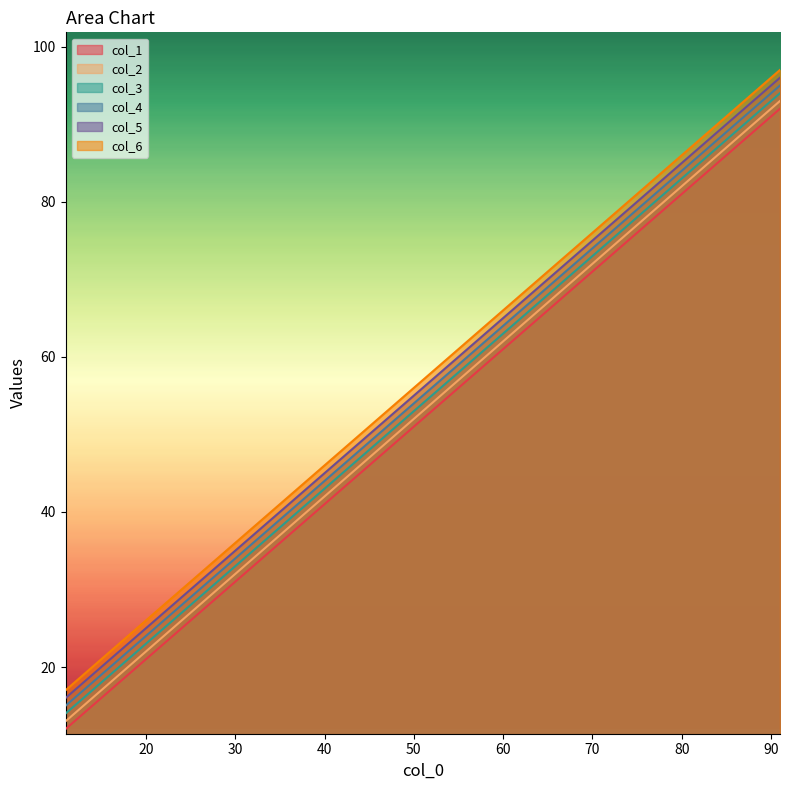

How many series are shown in this chart?

6